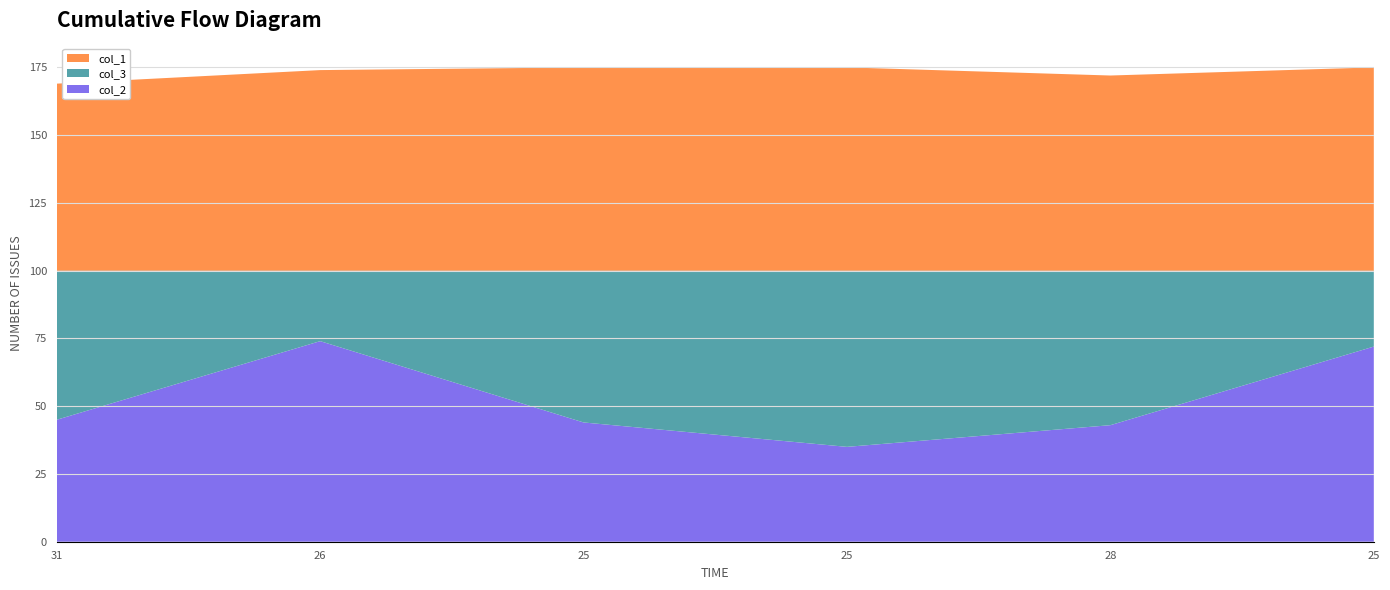

Reading left to right, extract all data points from this chart.

col_2: 31=45	26=74	25=44	25=35	28=43	25=72
col_3: 31=55	26=26	25=56	25=65	28=57	25=28
col_1: 31=69	26=74	25=75	25=75	28=72	25=75